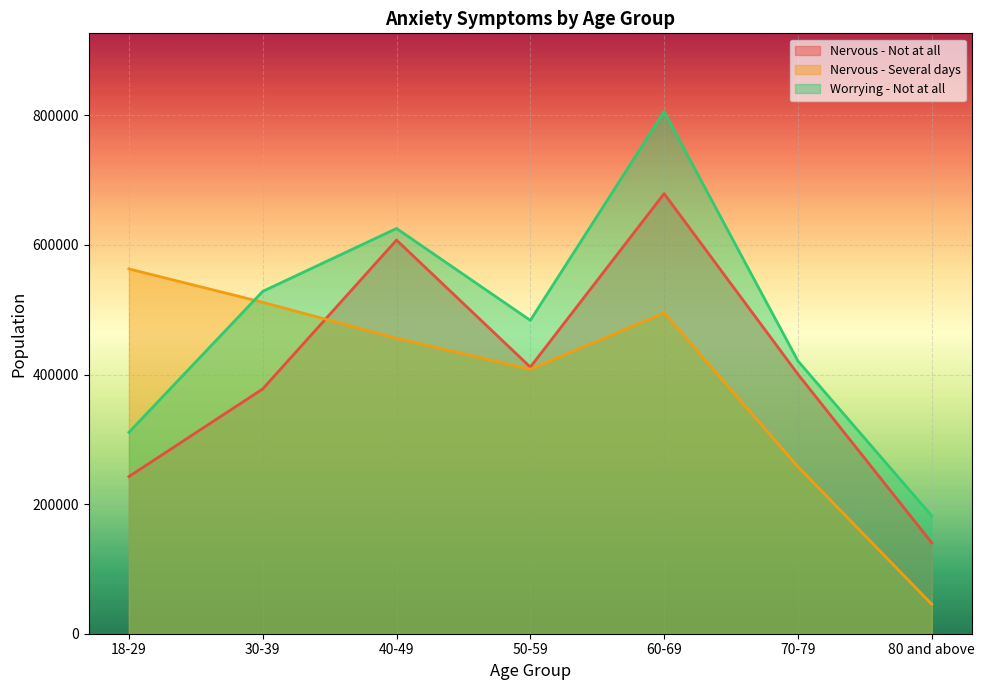

What is the total value across all series at 40-49?

1688975